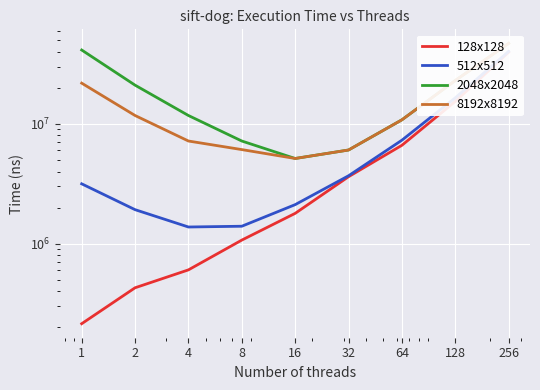

How many data points in 2048x2048 are less than 11736471?

4